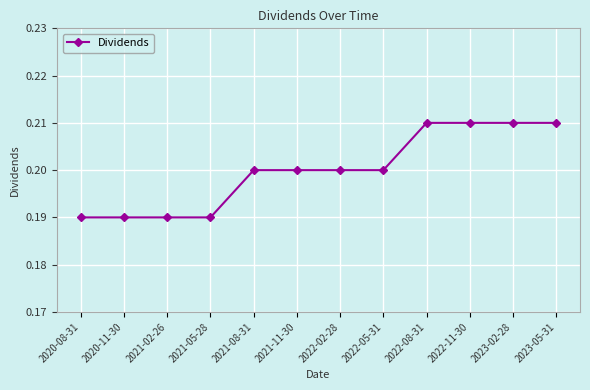

How many values are between 0 and 1?

12